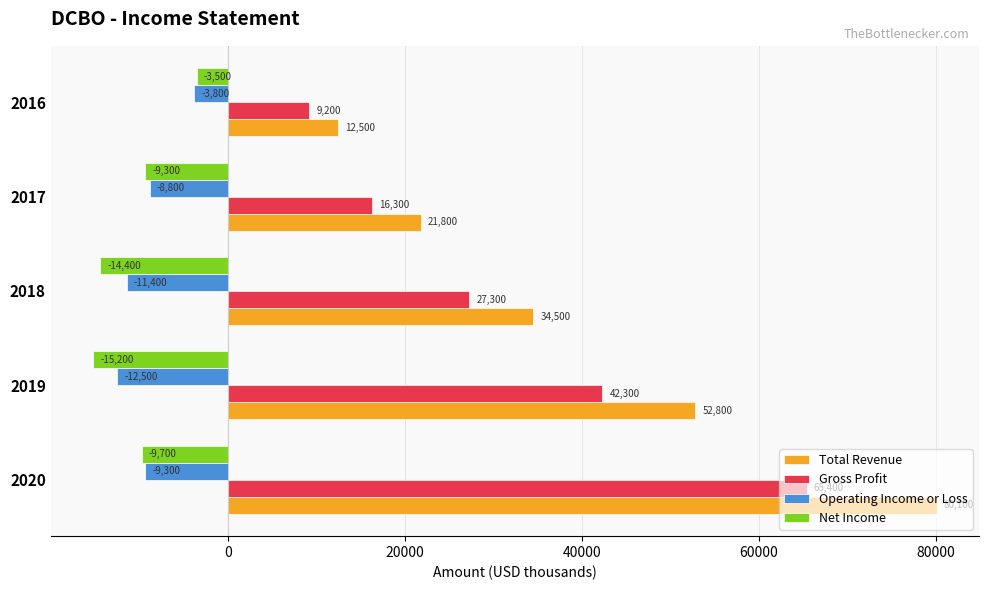

How many series are shown in this chart?

4